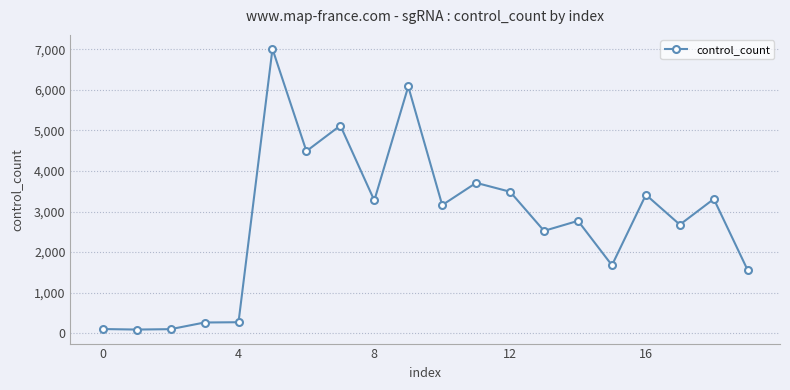

Count the number of values greater than 3158.

10